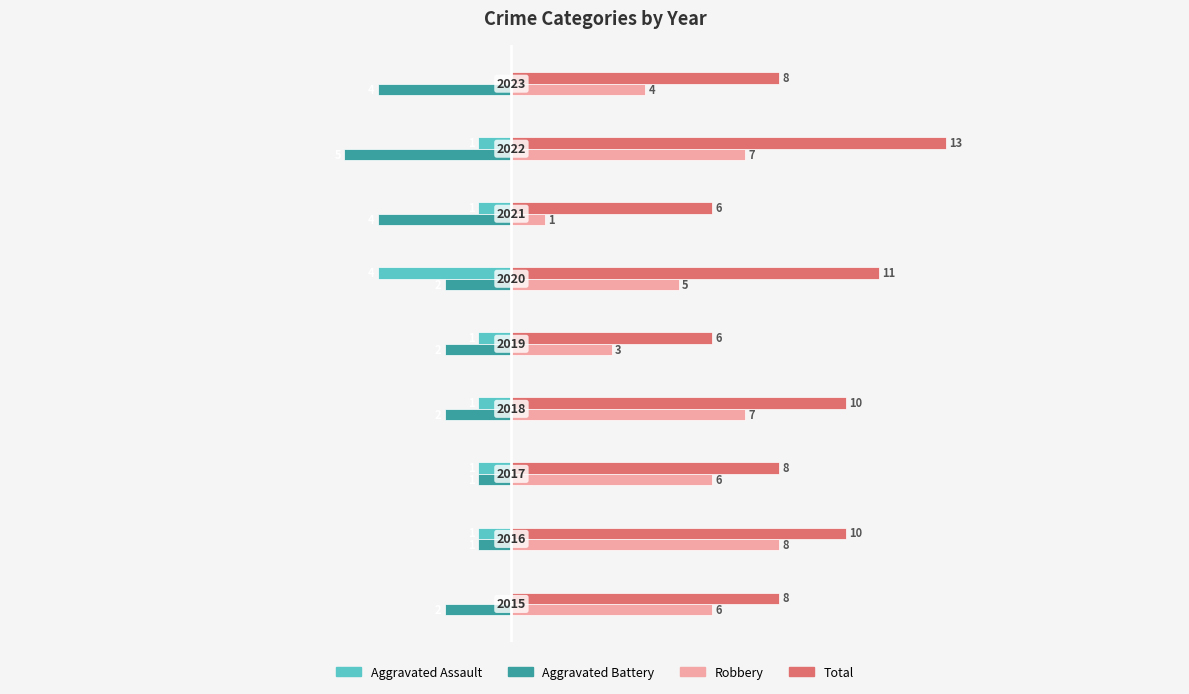

What is the sum of all Total values?

80